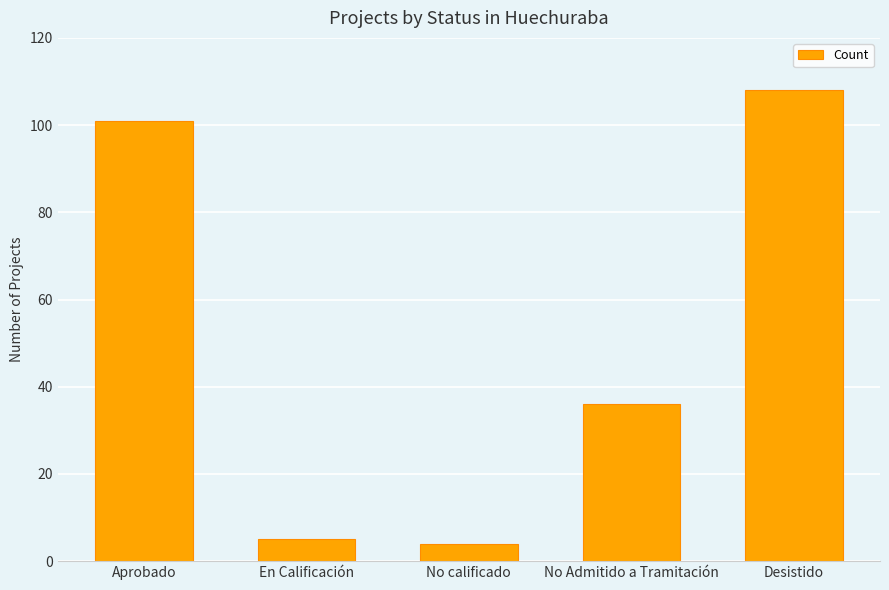

What is the ratio of the value at No calificado to the value at En Calificación?

0.8